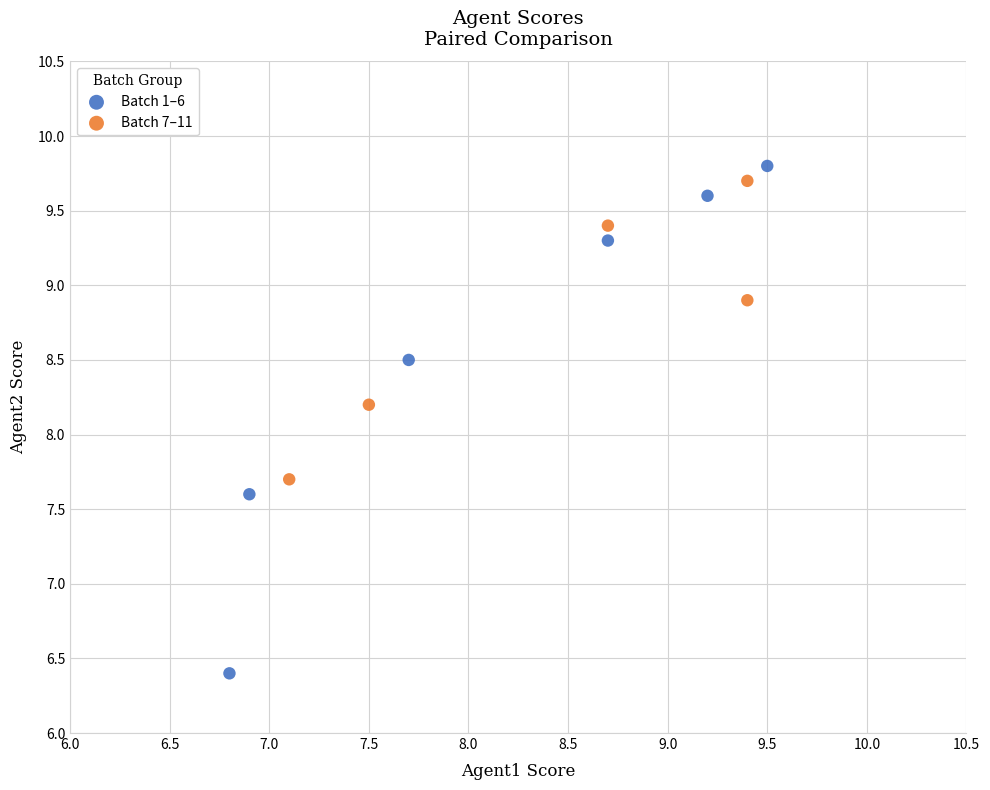

Which series has the largest Y range (max minus min)?

Batch 1–6